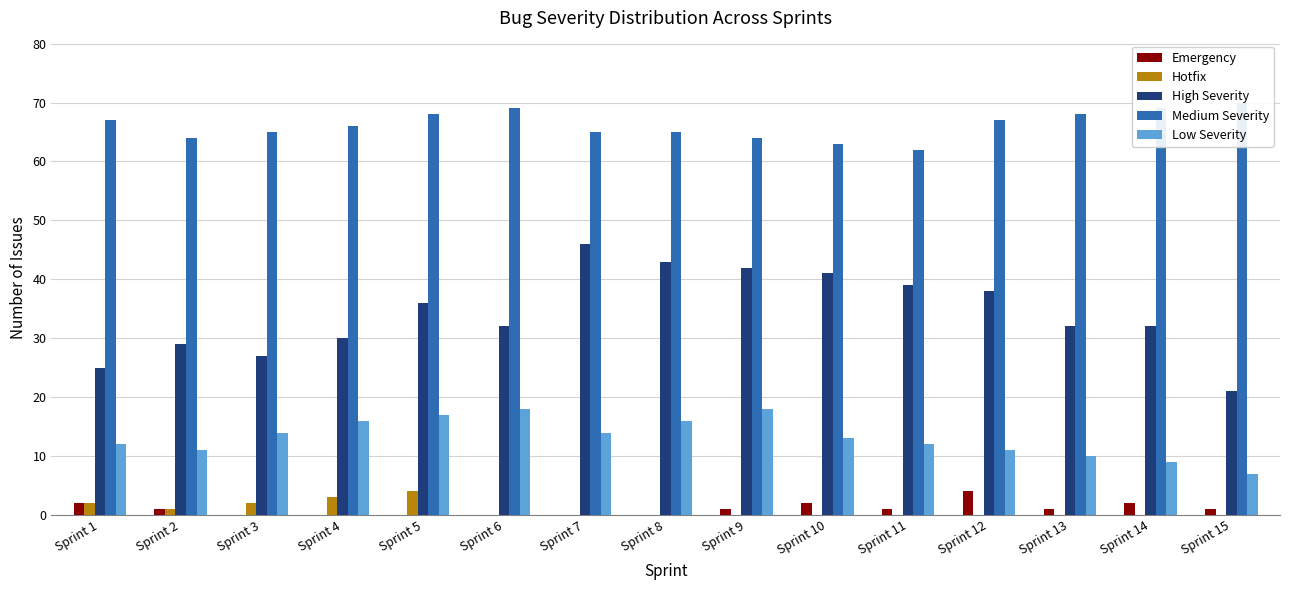

The High Severity series shows 9 at Sprint 5. True or false?

False